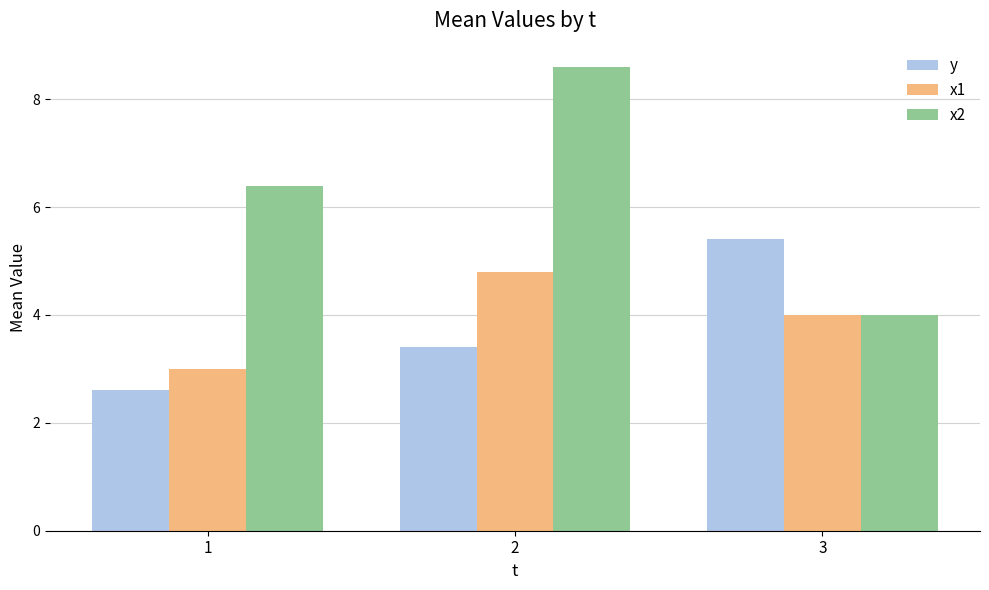

Between 1 and 2, which series saw the biggest shift?

x2